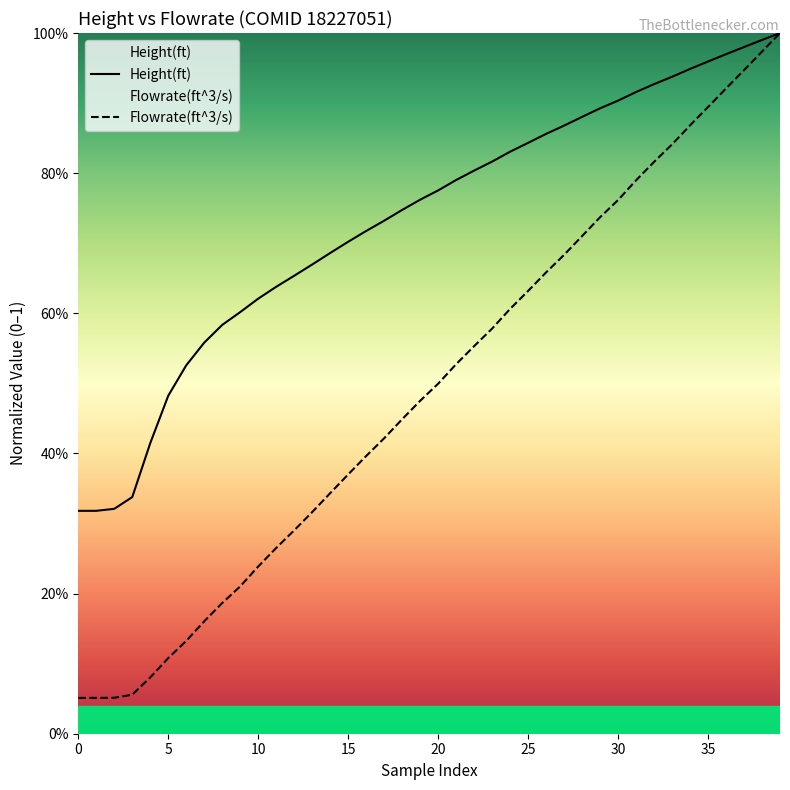

True or false: Height(ft) has more than 0 interior local peaks.

False